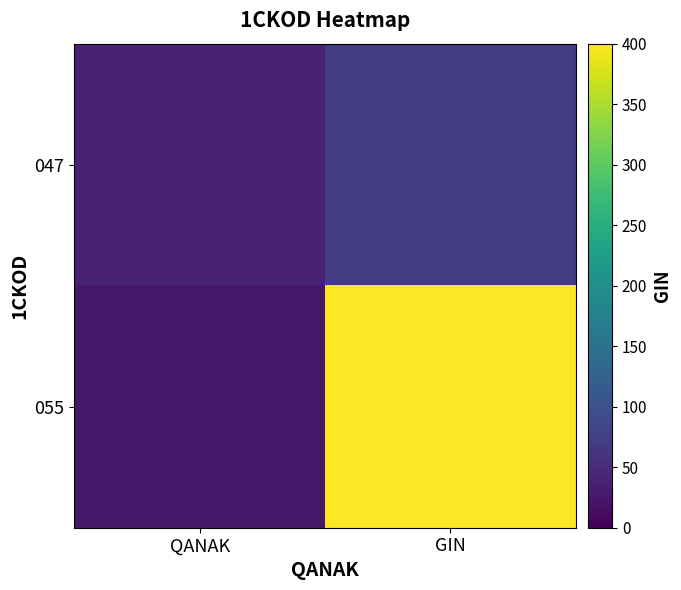

What is the smallest value displayed?

25.0